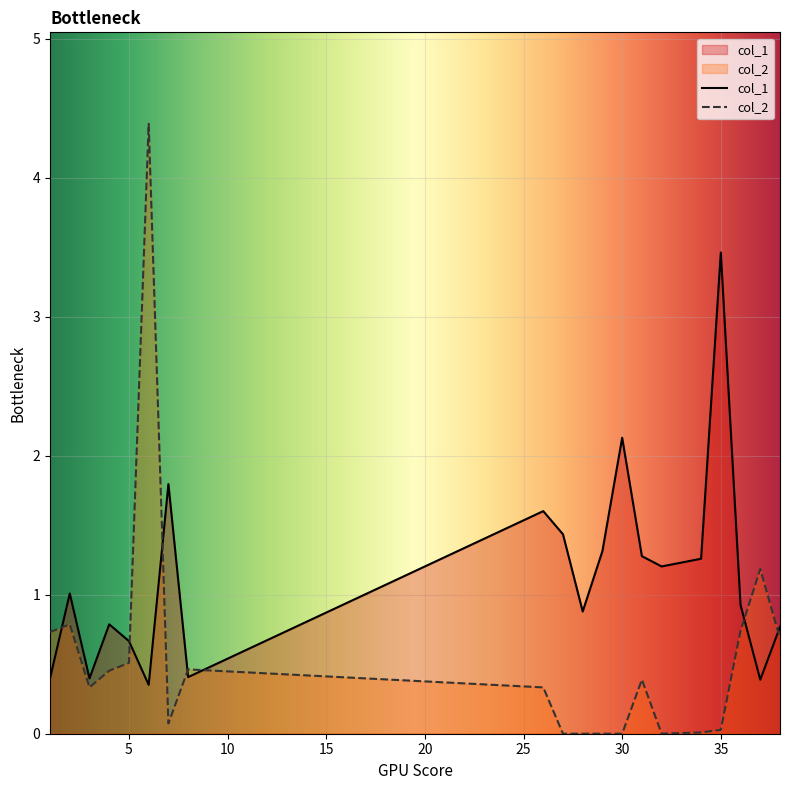

What is the value of the col_2 point at the 8th from the left?

0.5